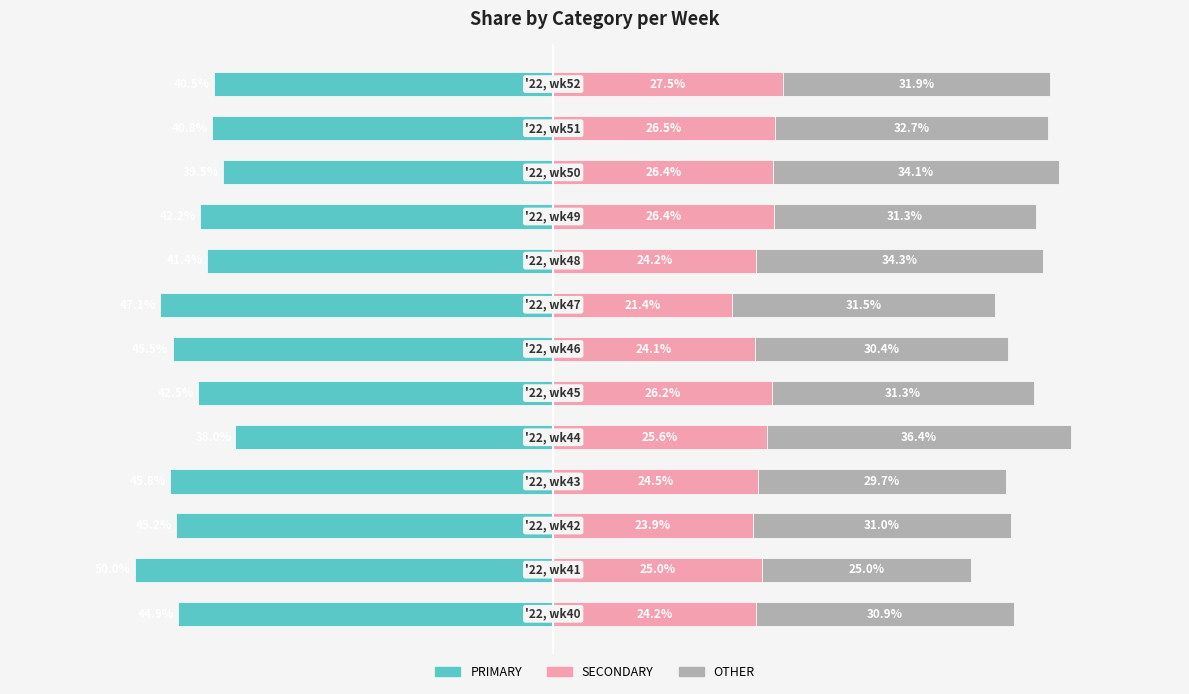

What is the sum of all OTHER values?

410.6